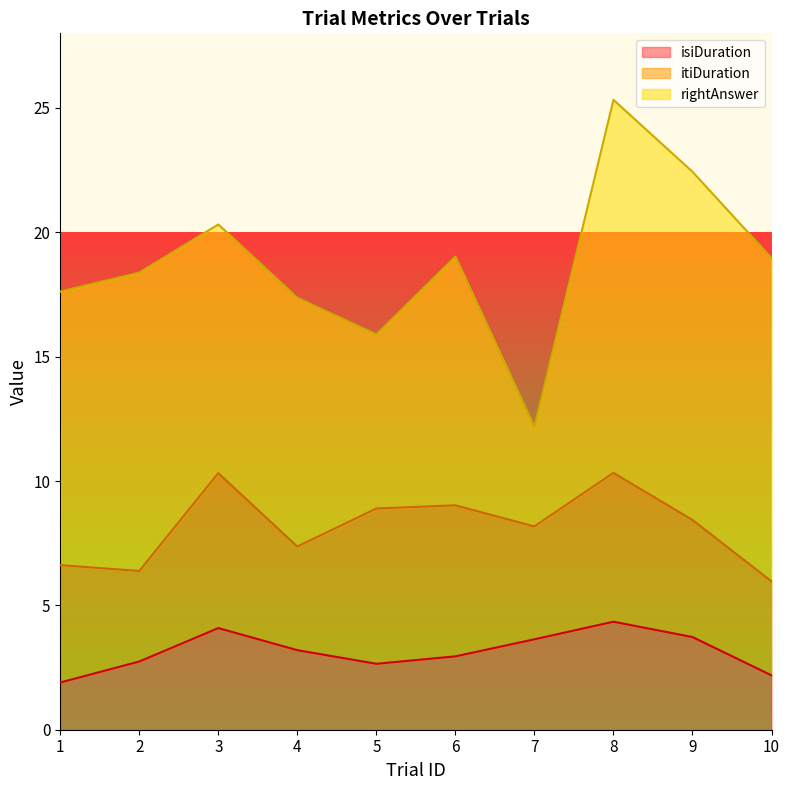

What is the sum of the itiDuration values at 1 and 5?

11.0